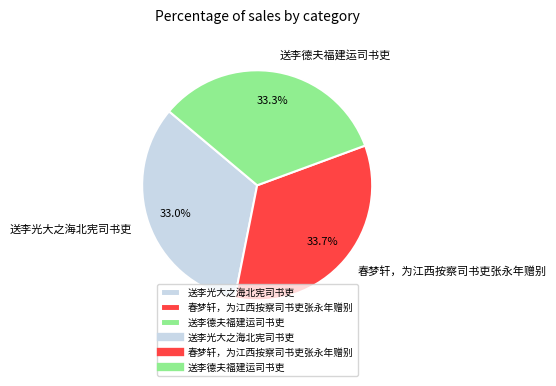

Approximately how many times larger is the value at 送李光大之海北宪司书吏 compared to 送李德夫福建运司书吏?

1.0